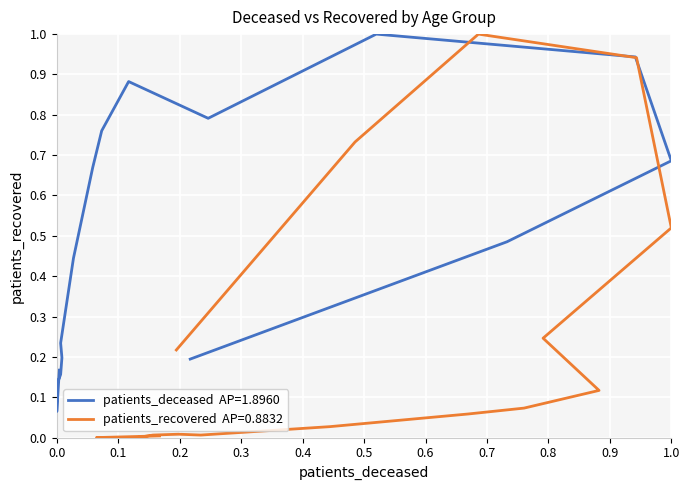

True or false: patients_deceased has more than 0 interior local peaks.

True